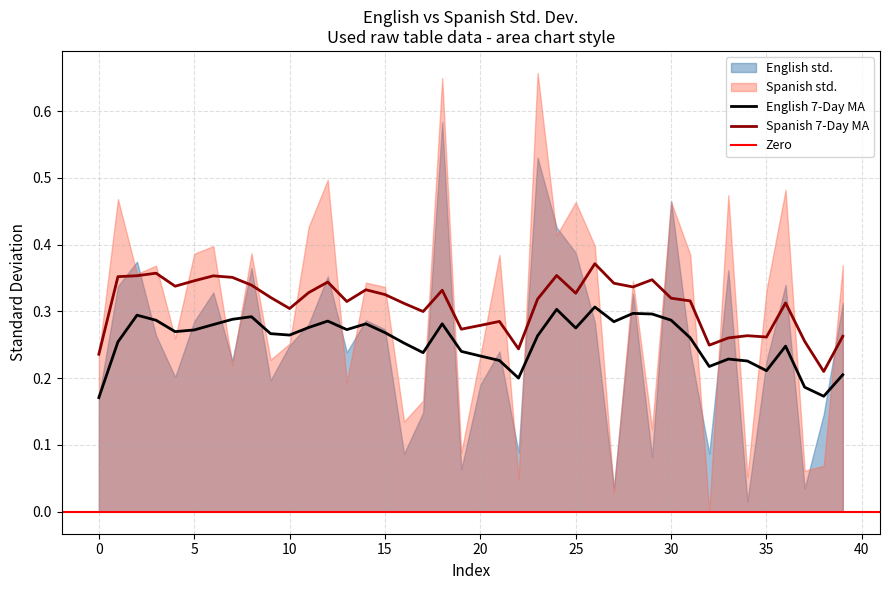

What is the sum of the English std. values at 4 and 1?

0.5